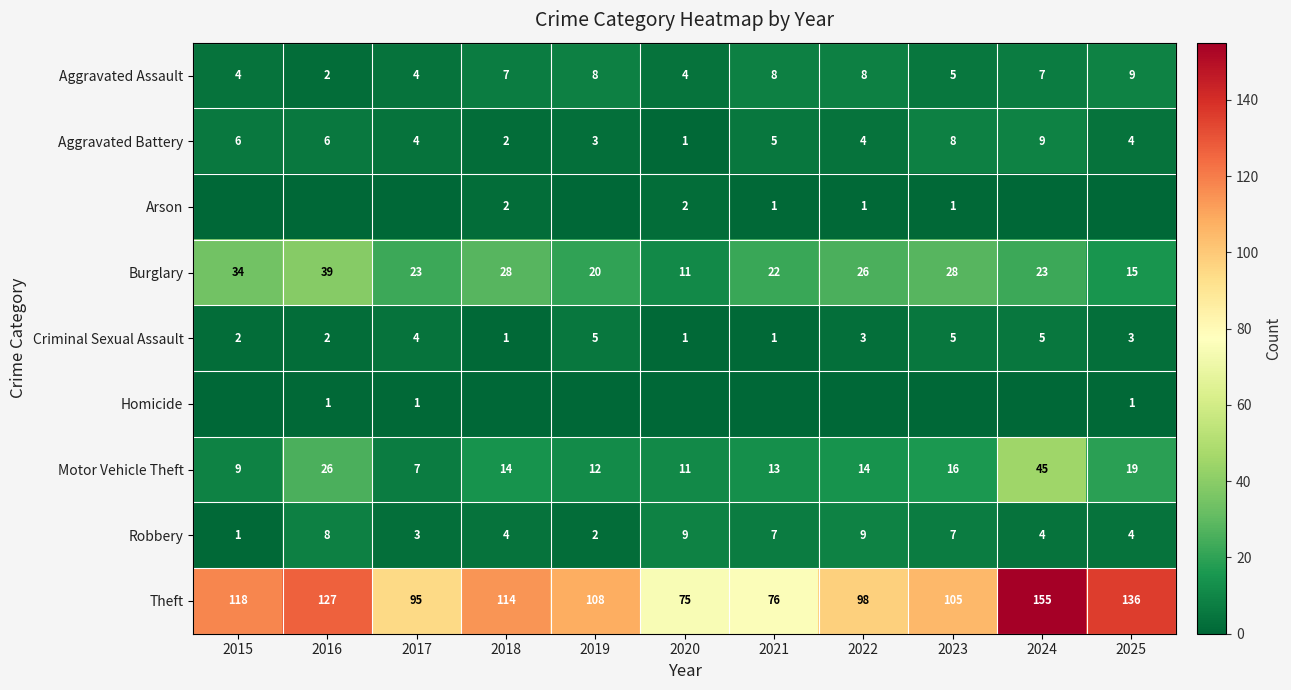

At which label is Burglary closest to 25?

2022